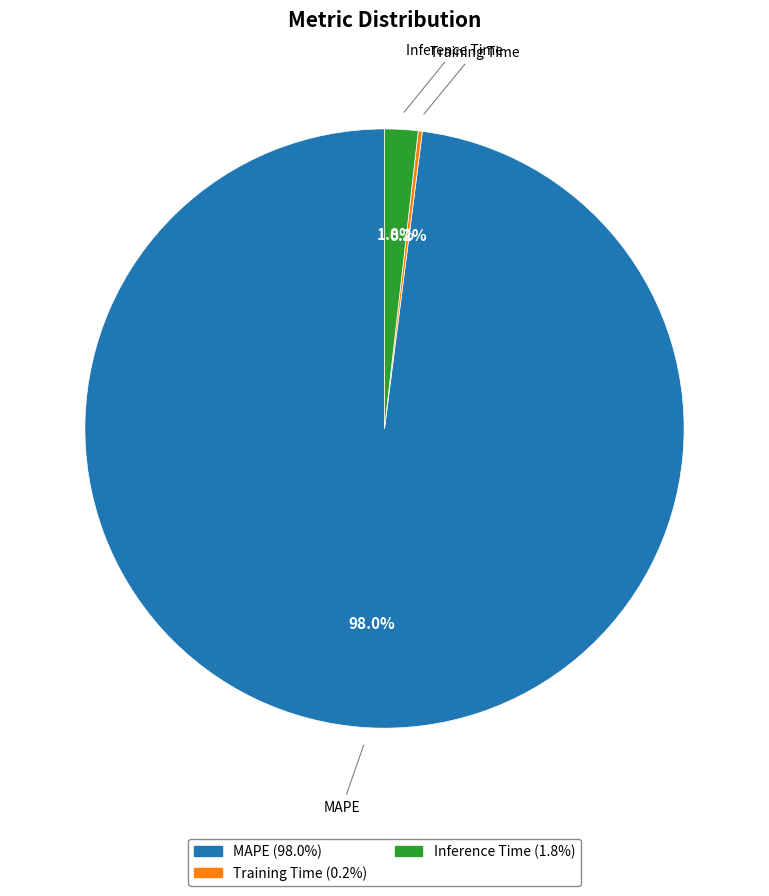

What percentage is NOT represented by Inference Time?

98.2%